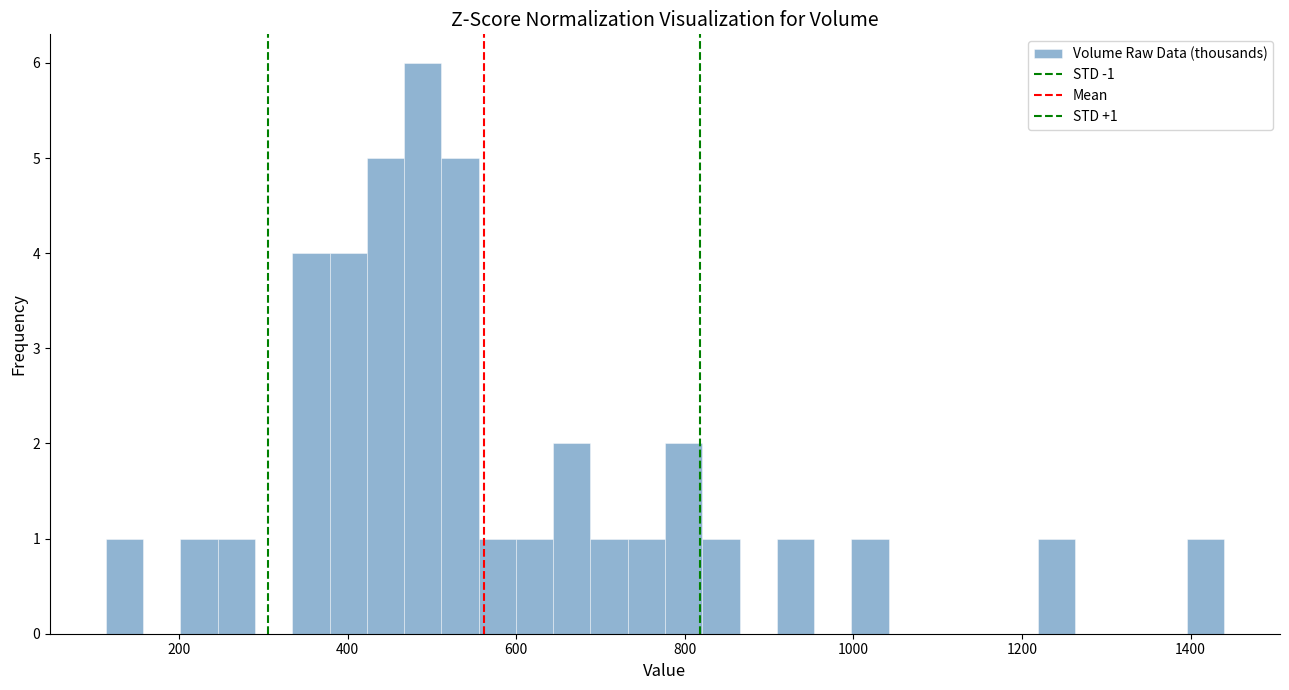

Around what value on the x-axis is the tallest bar? Give the approximate position of its centre, as read against the axis.

480